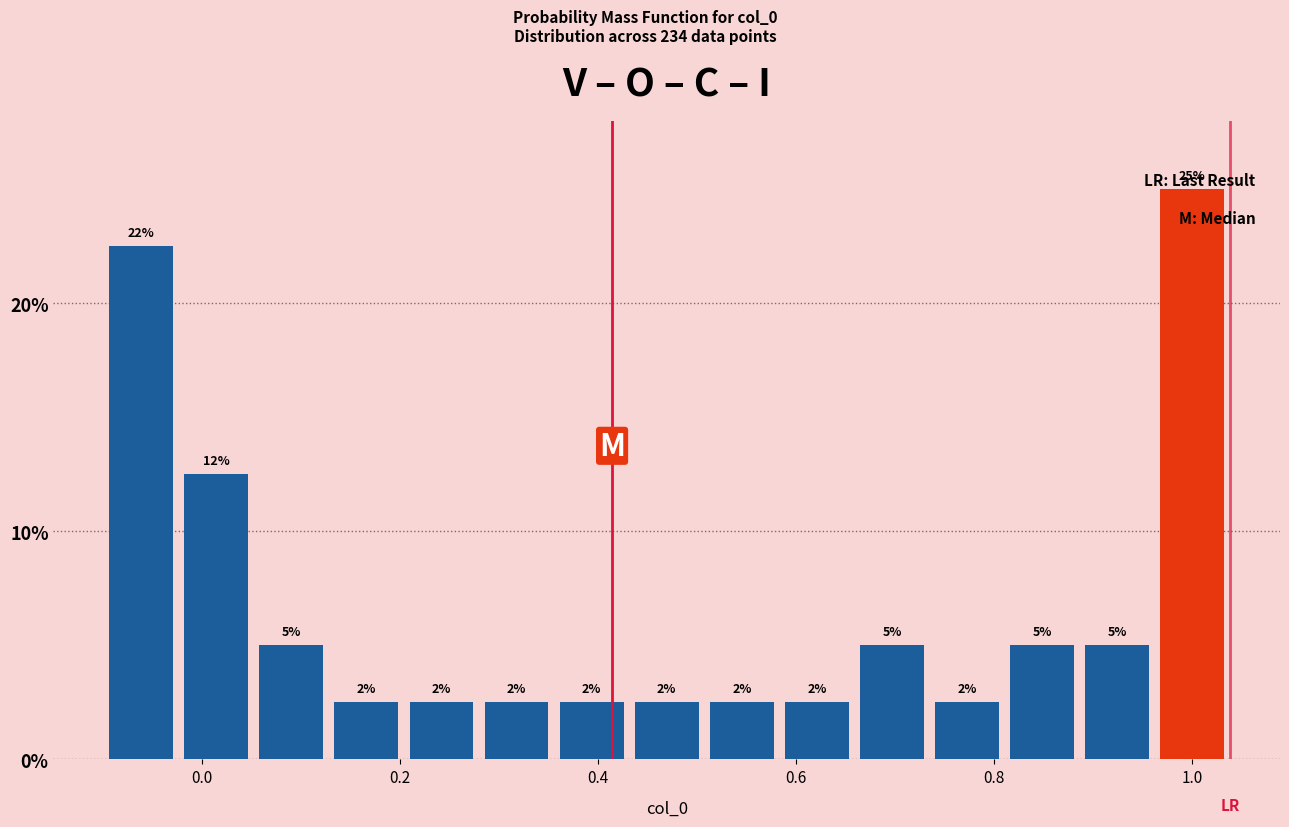

Read against the x-axis, roughly where is the centre of the tallest bar?

1.00